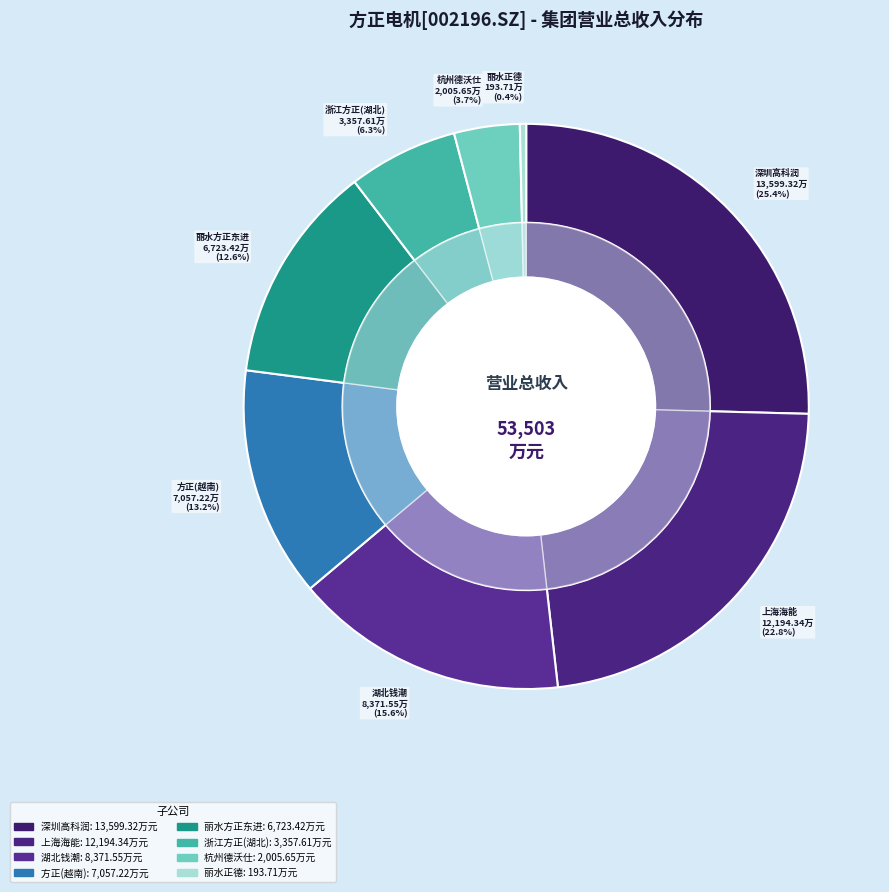

To the nearest percent, what portion does 深圳市高科润电子有限公司 represent?

25%